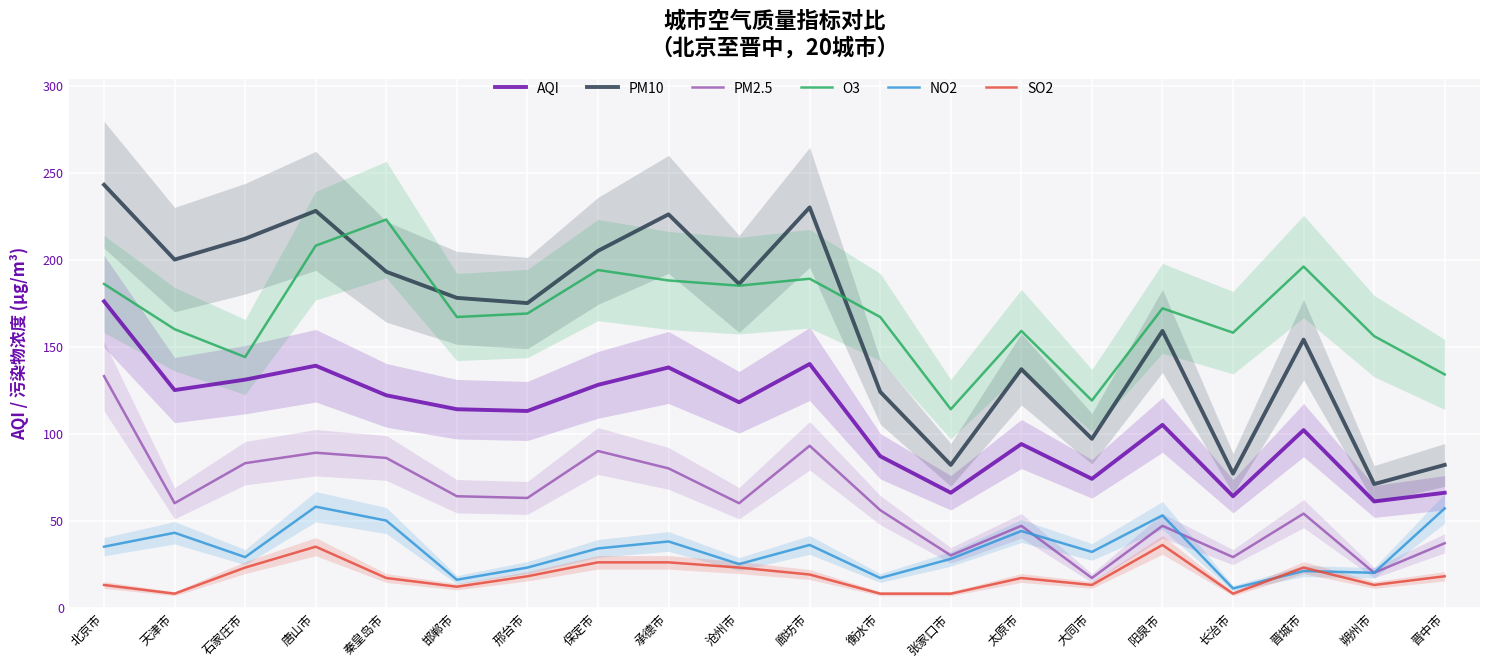

Where is the first local maximum for AQI?

唐山市